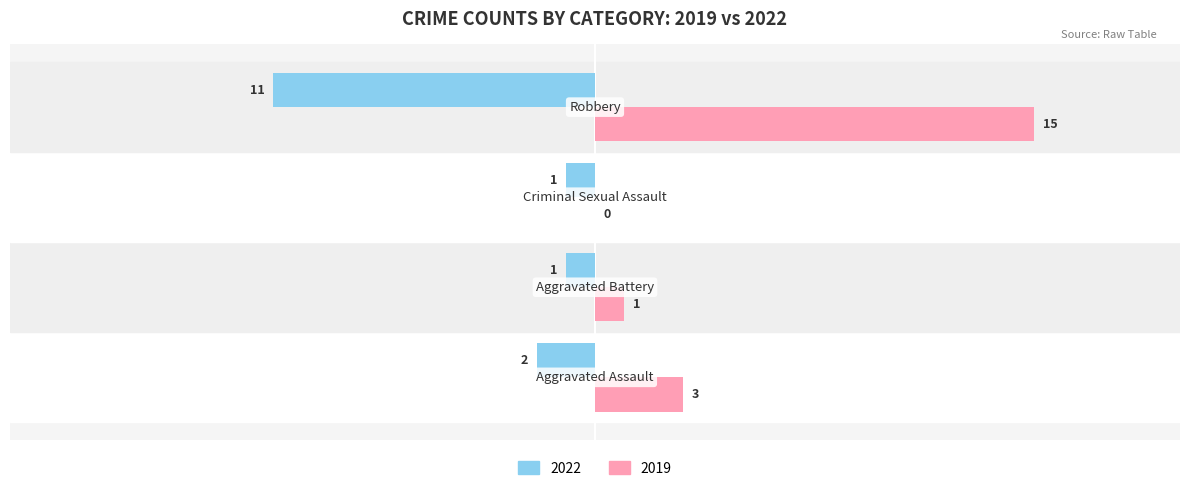

What is the sum of all 2019 values?

19